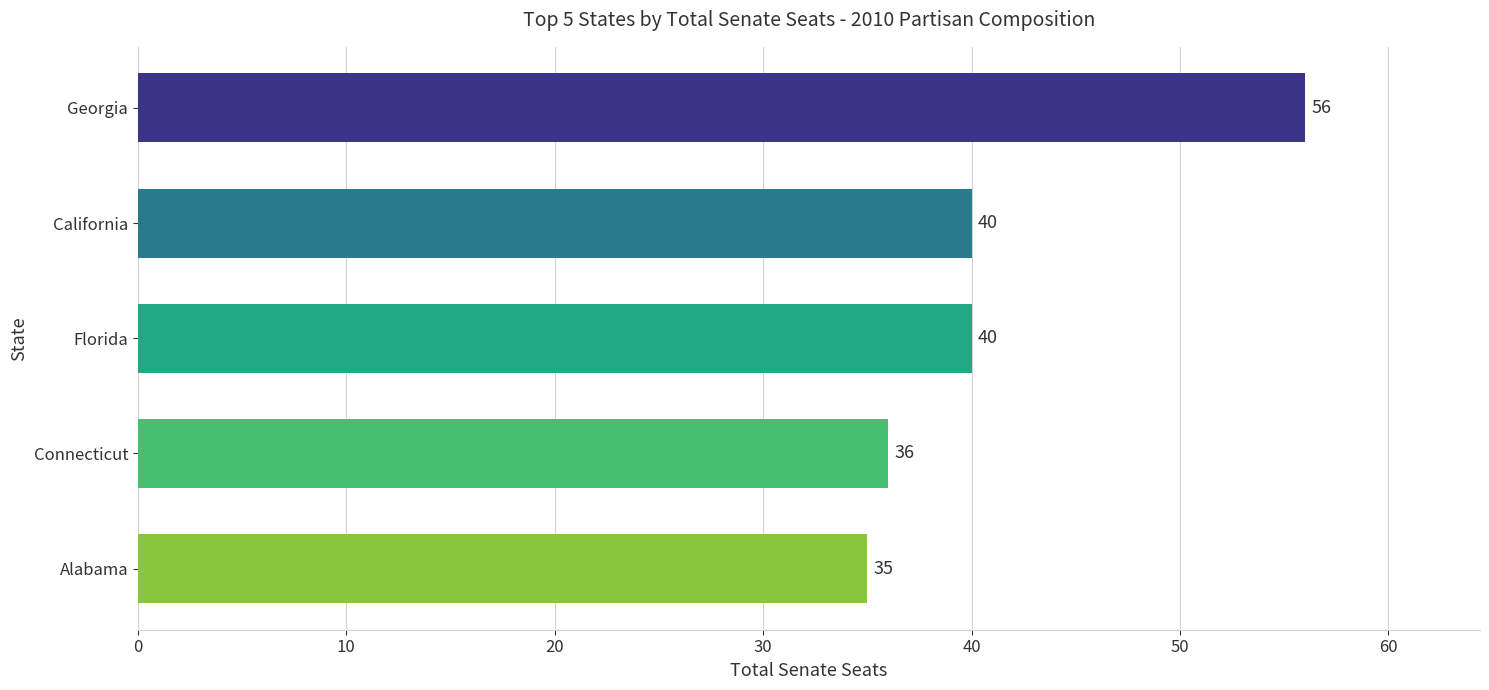

Reading top to bottom, transcribe all the data shown in this chart.

Georgia=56	California=40	Florida=40	Connecticut=36	Alabama=35